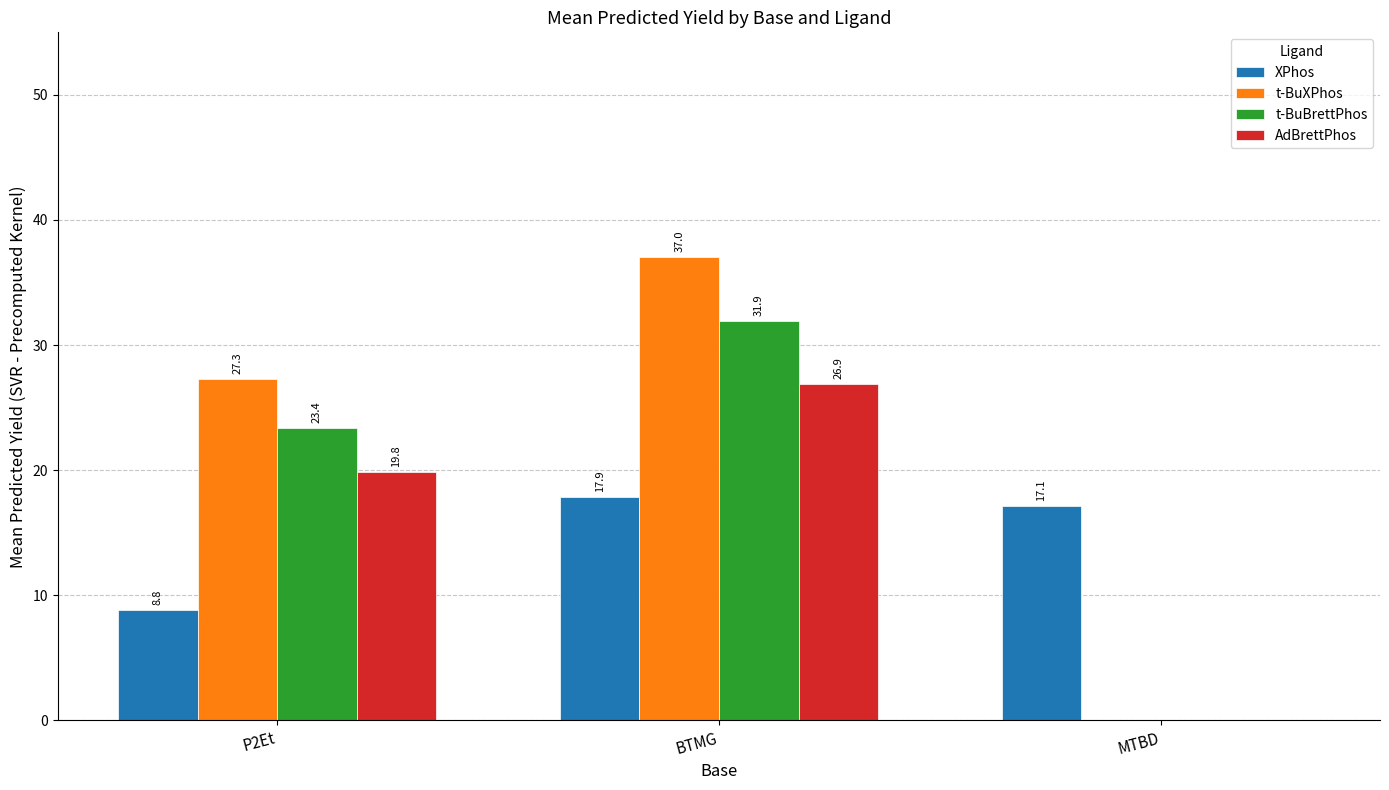

Are the bars horizontal?

No